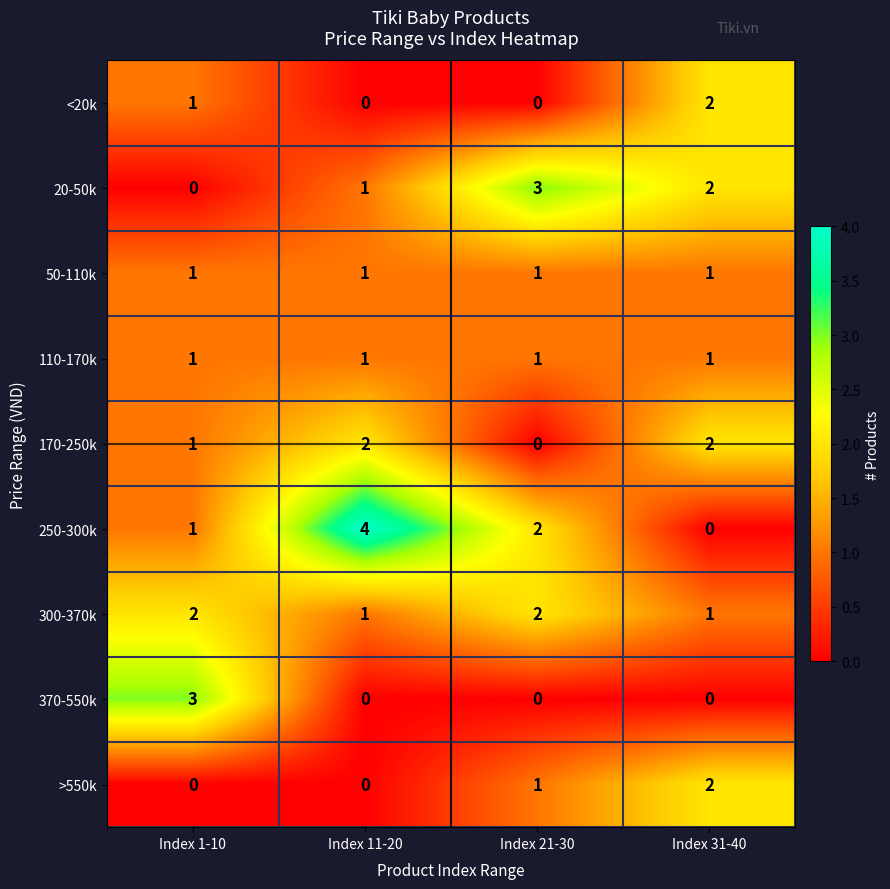

Which series has the largest total across all categories?

250-300k